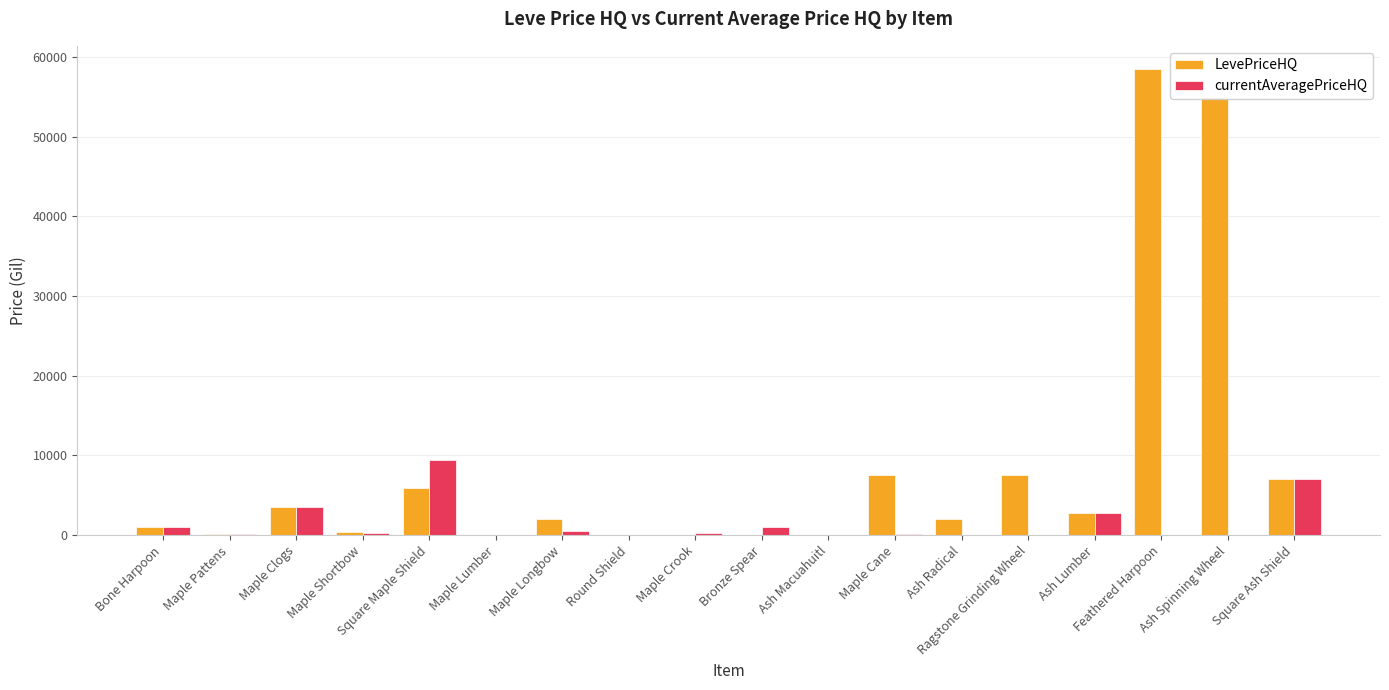

Which series has the largest total across all categories?

LevePriceHQ